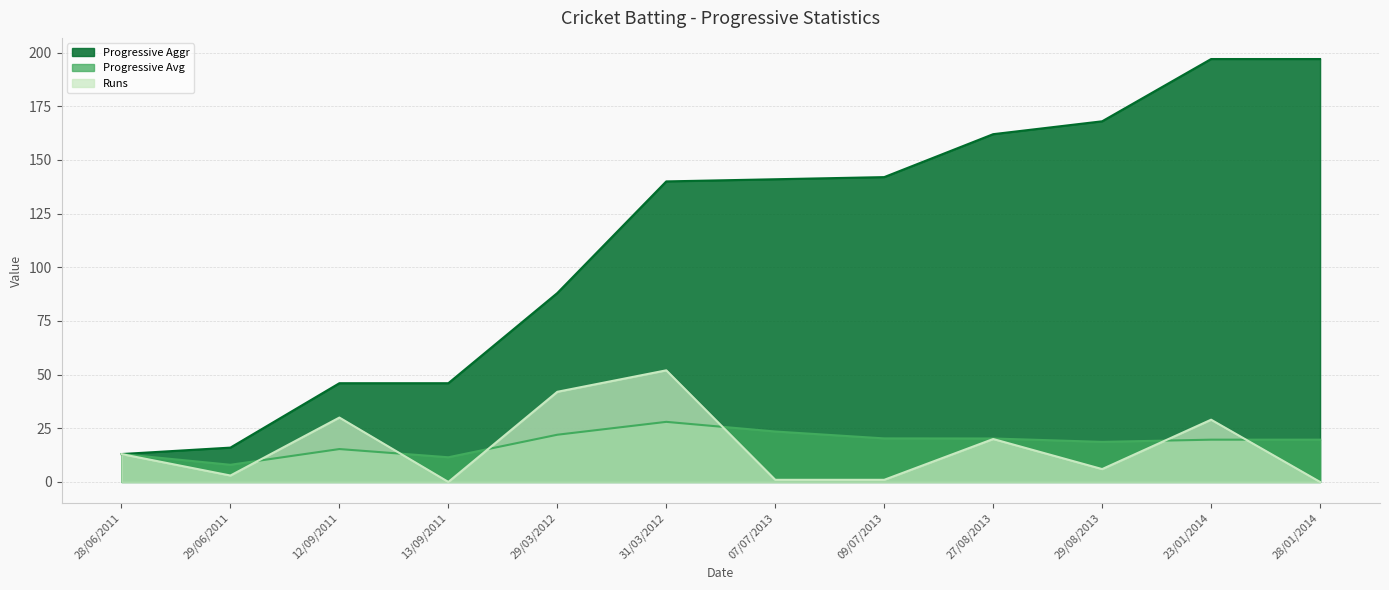

How many data points in Progressive Aggr are less than 141?

6